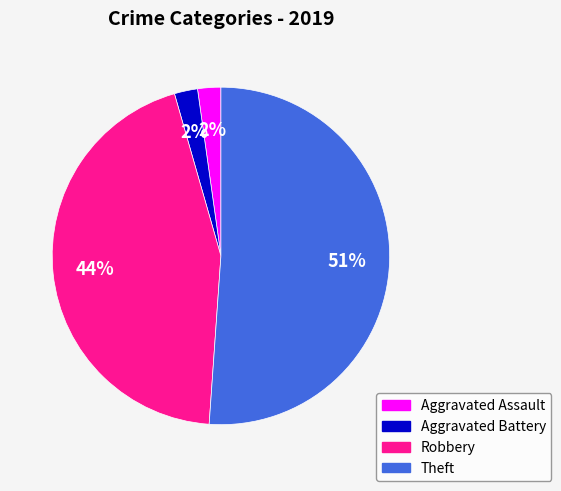

Count the number of slices in the pie.

4